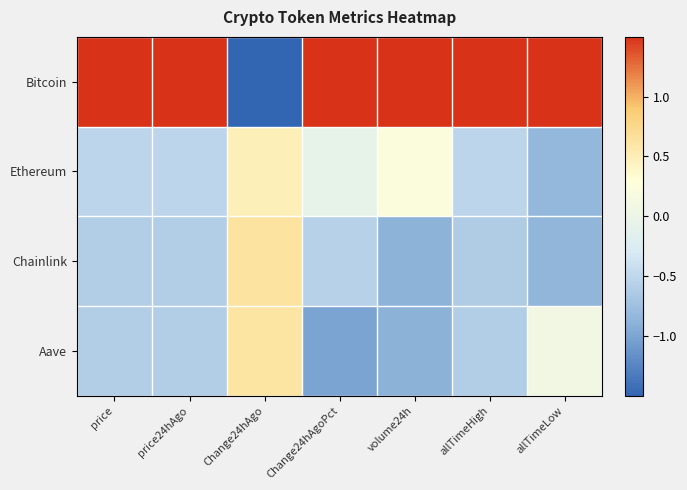

How many categories are shown in the chart?

7